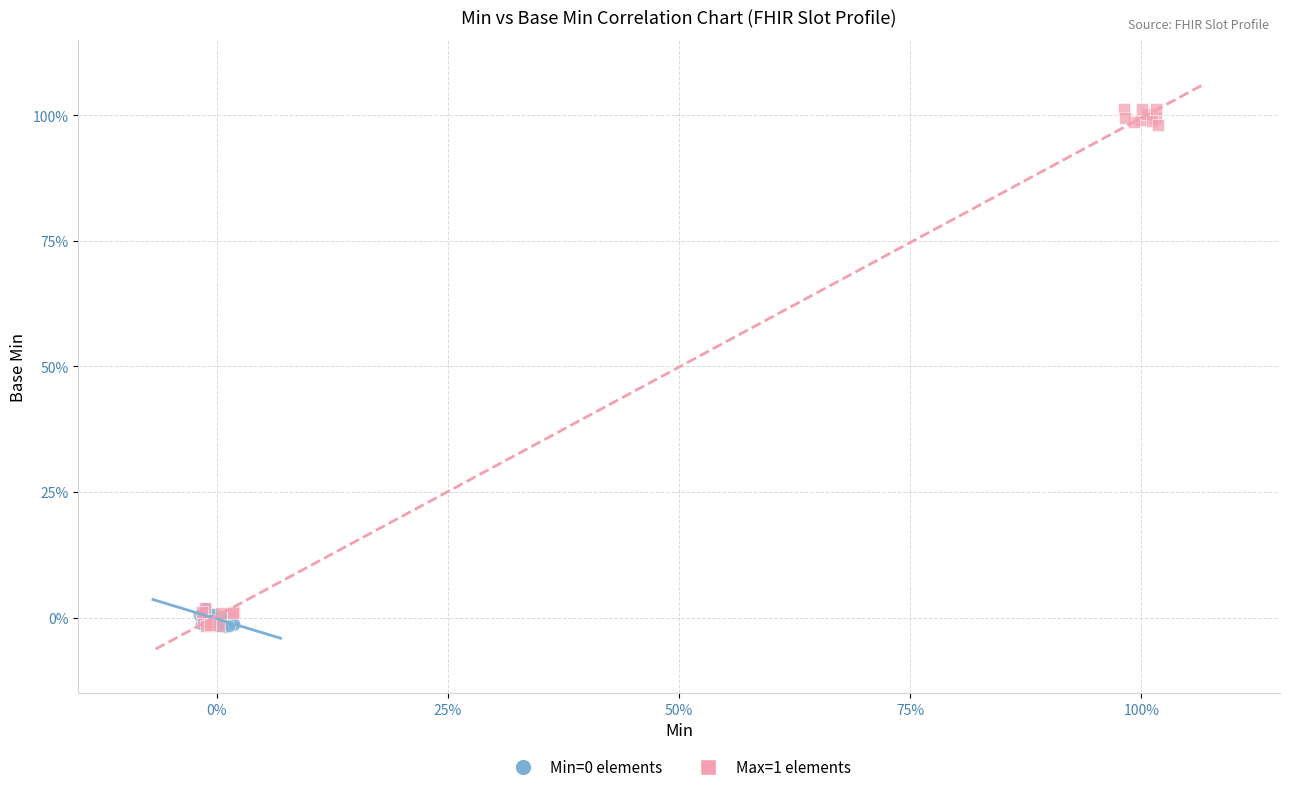

Which series has the widest spread of Y values?

Max=1 elements